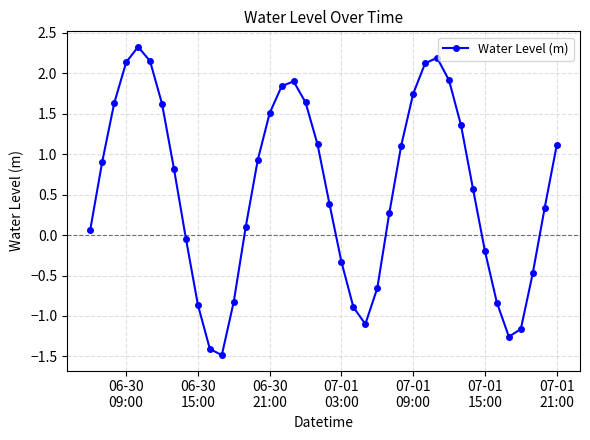

What is the value of the 12th point from the left?

-1.5